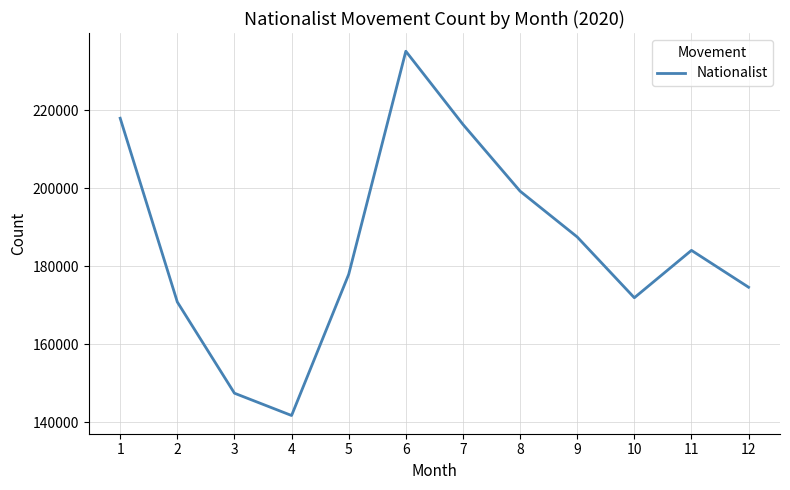

At which category does the chart reach its minimum across all series?

4